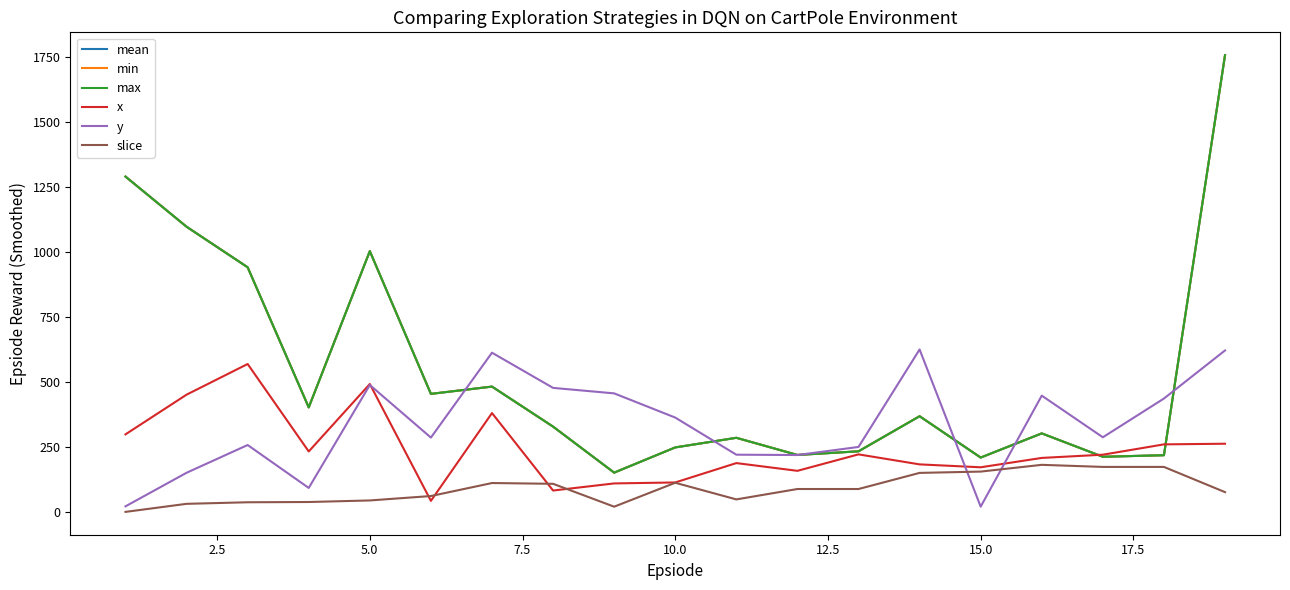

Does the chart have visible grid lines?

No